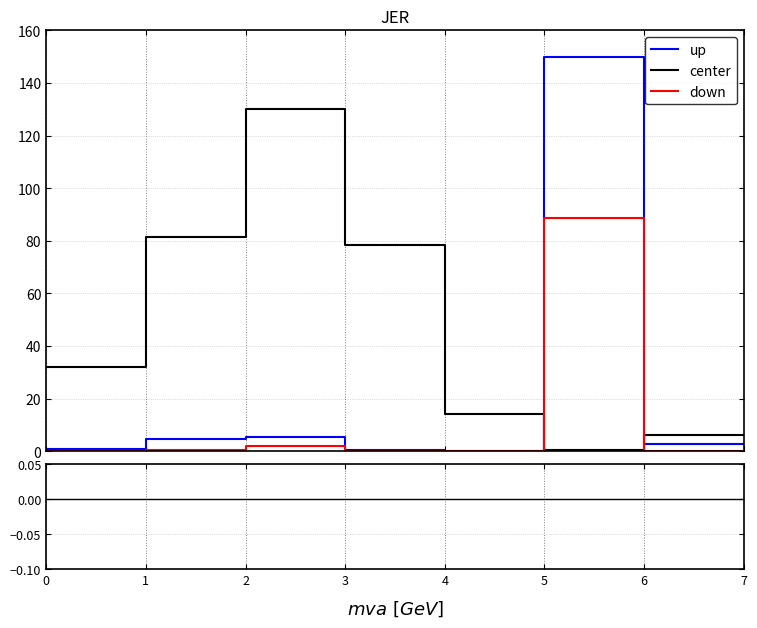

What is the average value of the center series?

49.0